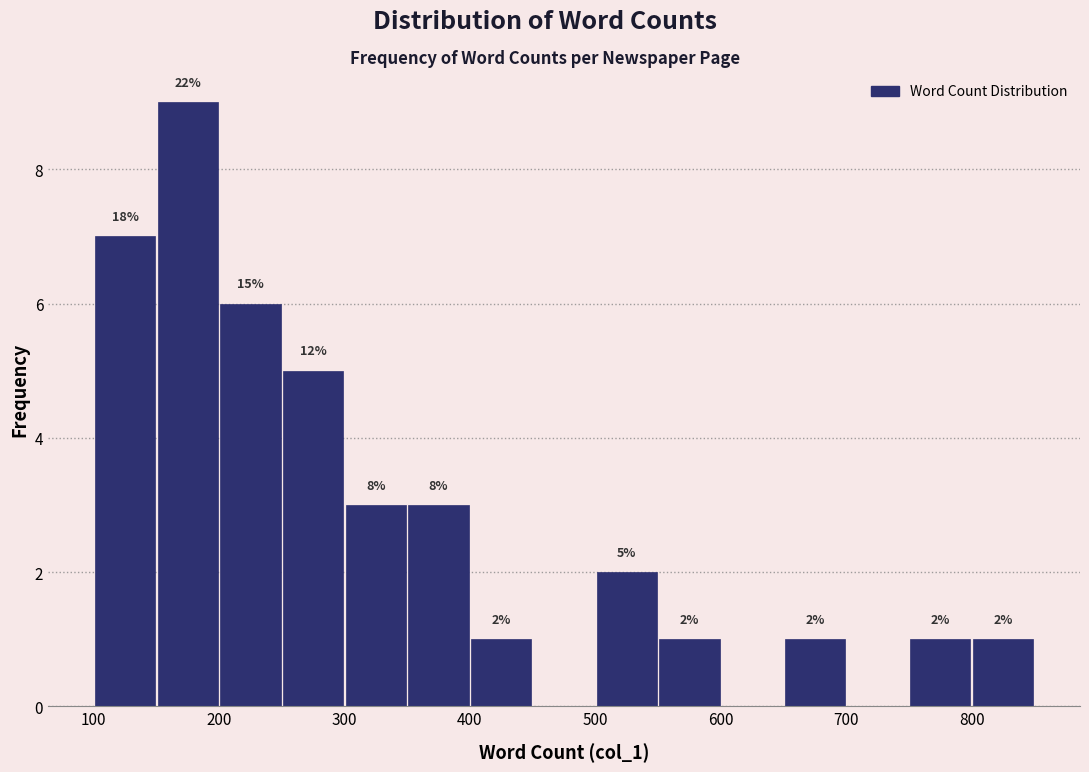

Which range on the x-axis has the tallest bar?

150 to 200